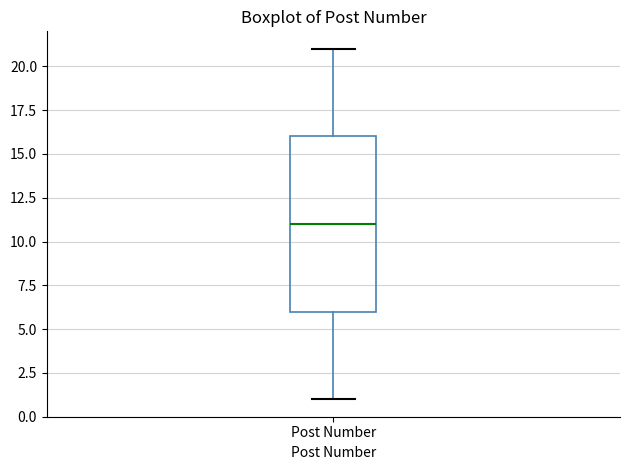

Transcribe this box plot: give where the median line is, the range the box spans, and where the two whiskers end, as read against the y-axis. The values are not printed on the chart, so give them approximately, as read against the axis.

median 11, box 6 to 16, whiskers 1 to 21